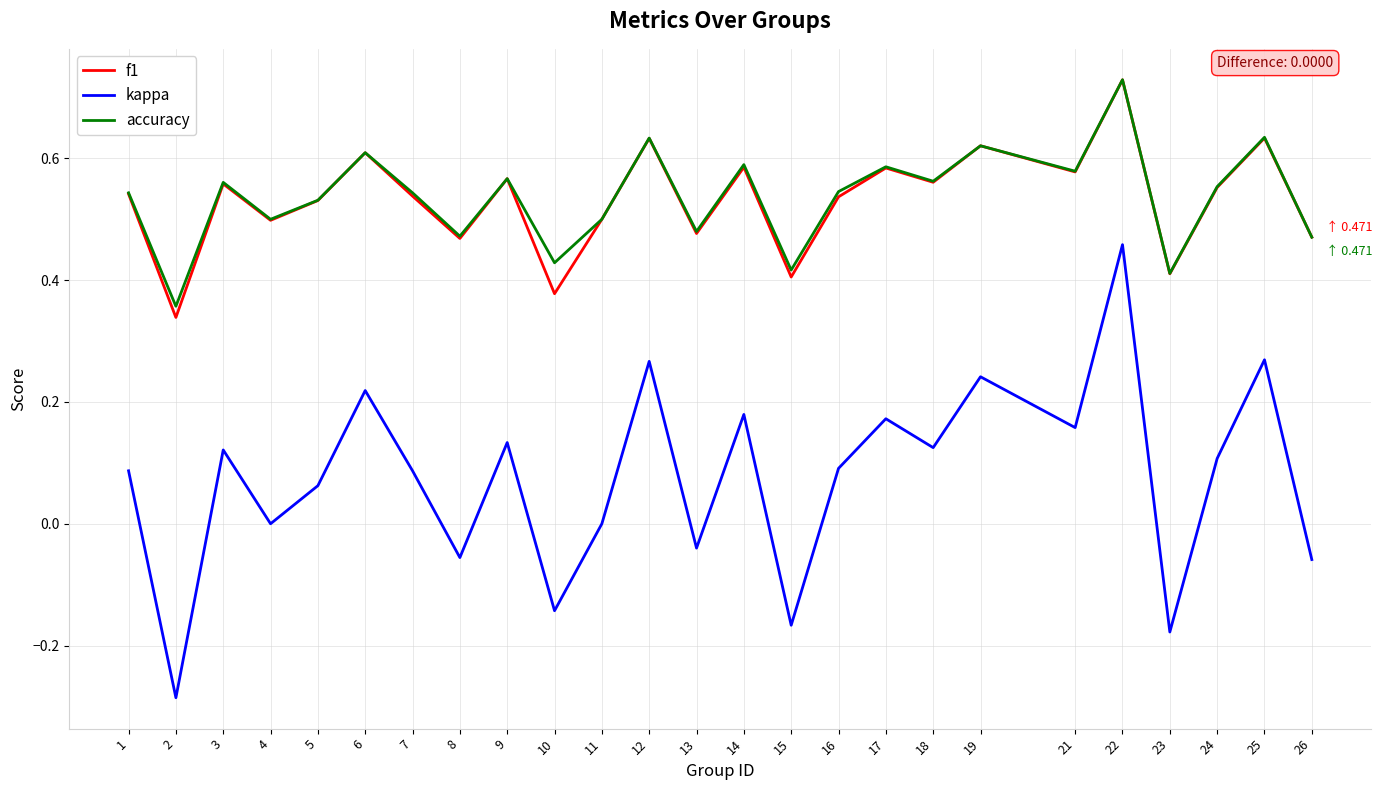

The value of f1 at 1 is 0.9. True or false?

False